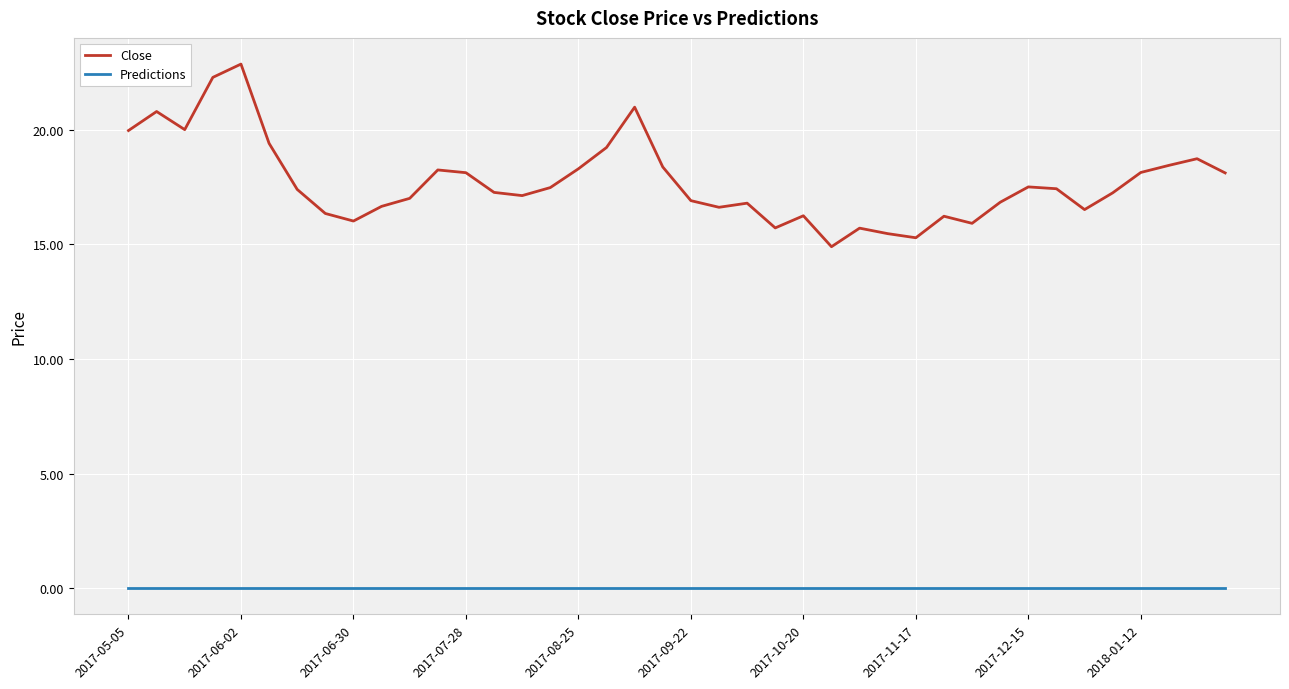

Which series has the widest spread of values?

Close